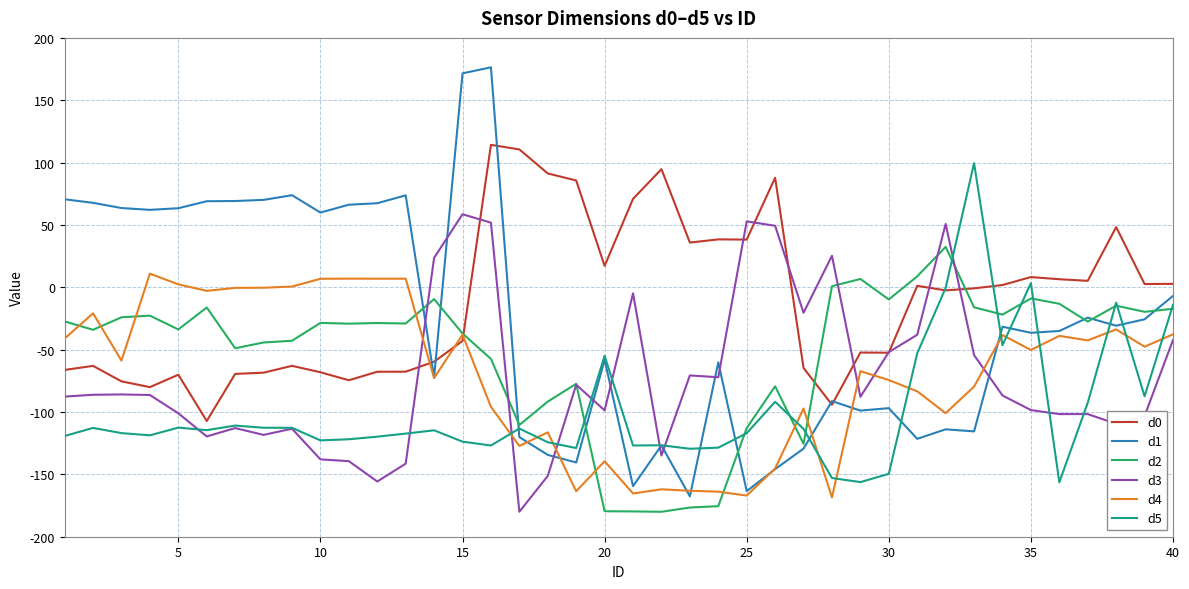

How many lines are shown in the chart?

6